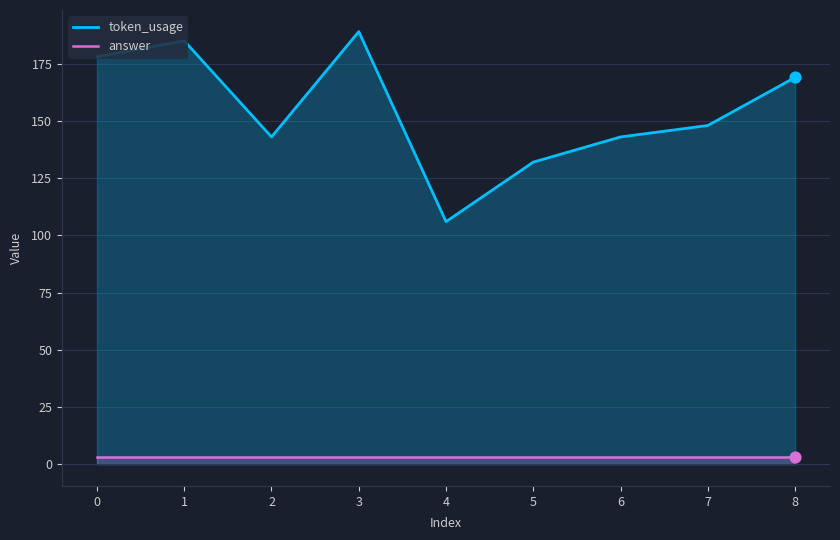

Which series reaches the minimum Y coordinate?

answer